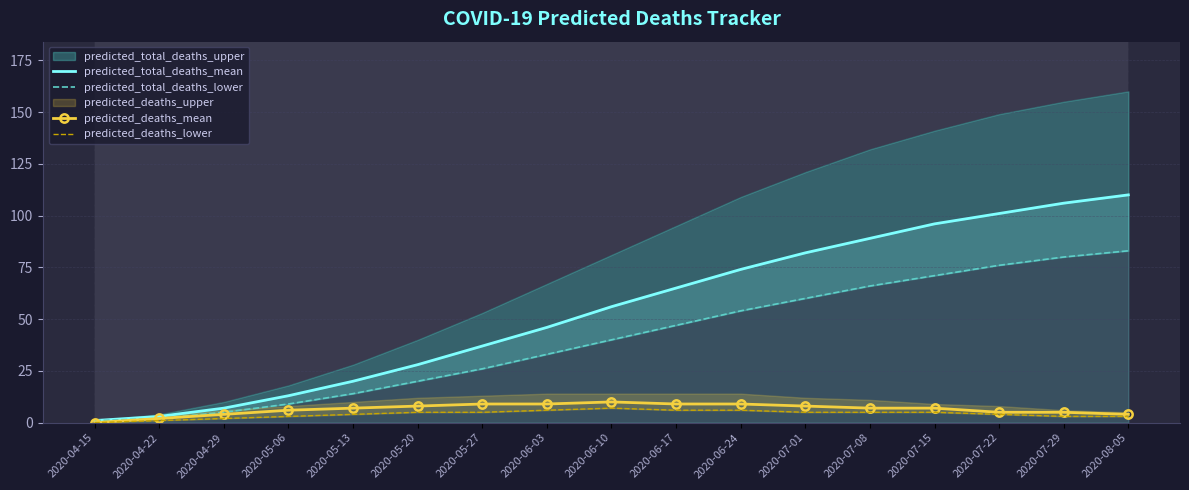

Where does the predicted_total_deaths_lower series first go above 40?

2020-06-17